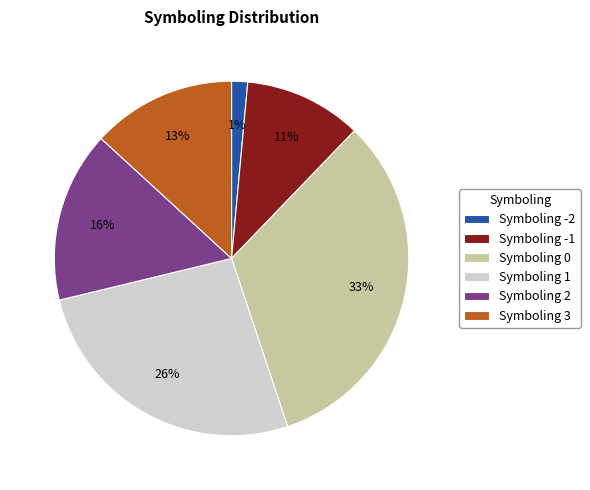

How many segments does this pie chart have?

6